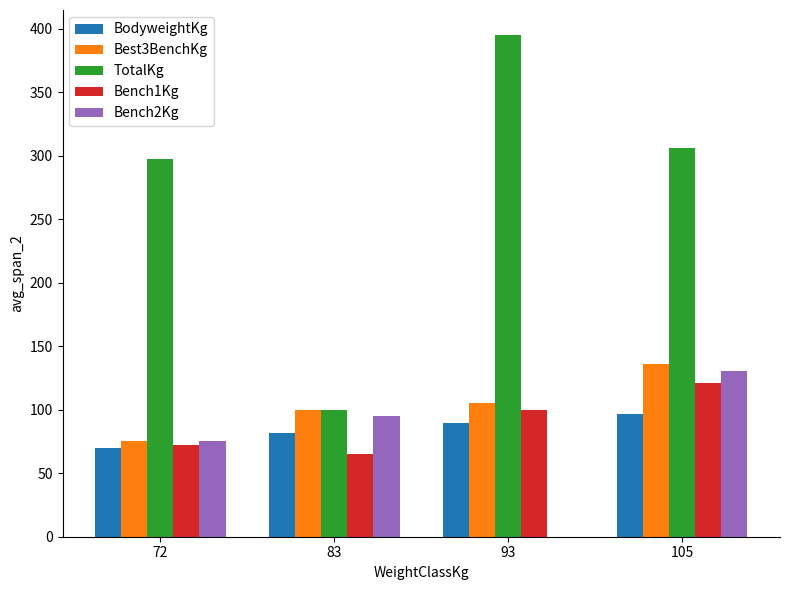

Which category has the highest value across all series?

93